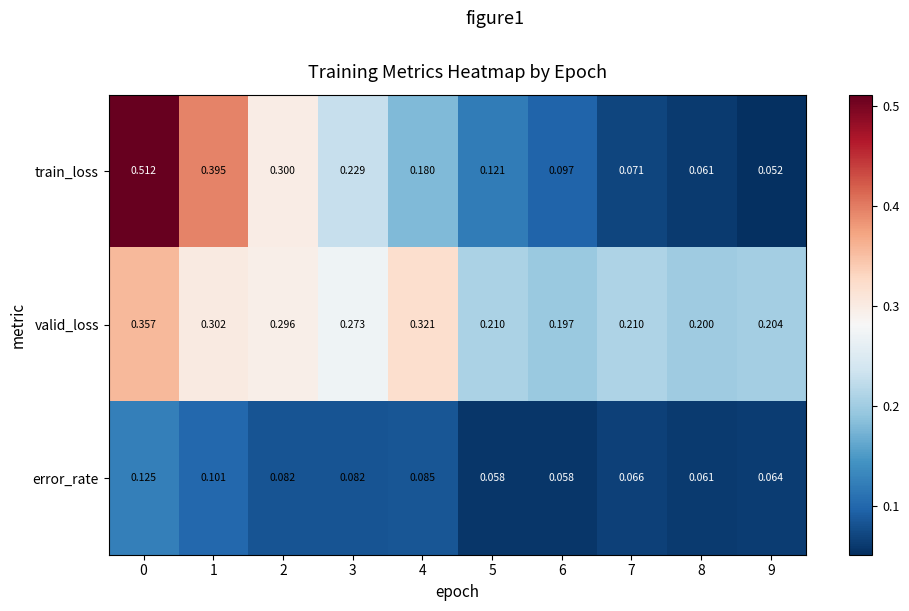

List the series in order of their peak value, lowest first.

error_rate, valid_loss, train_loss